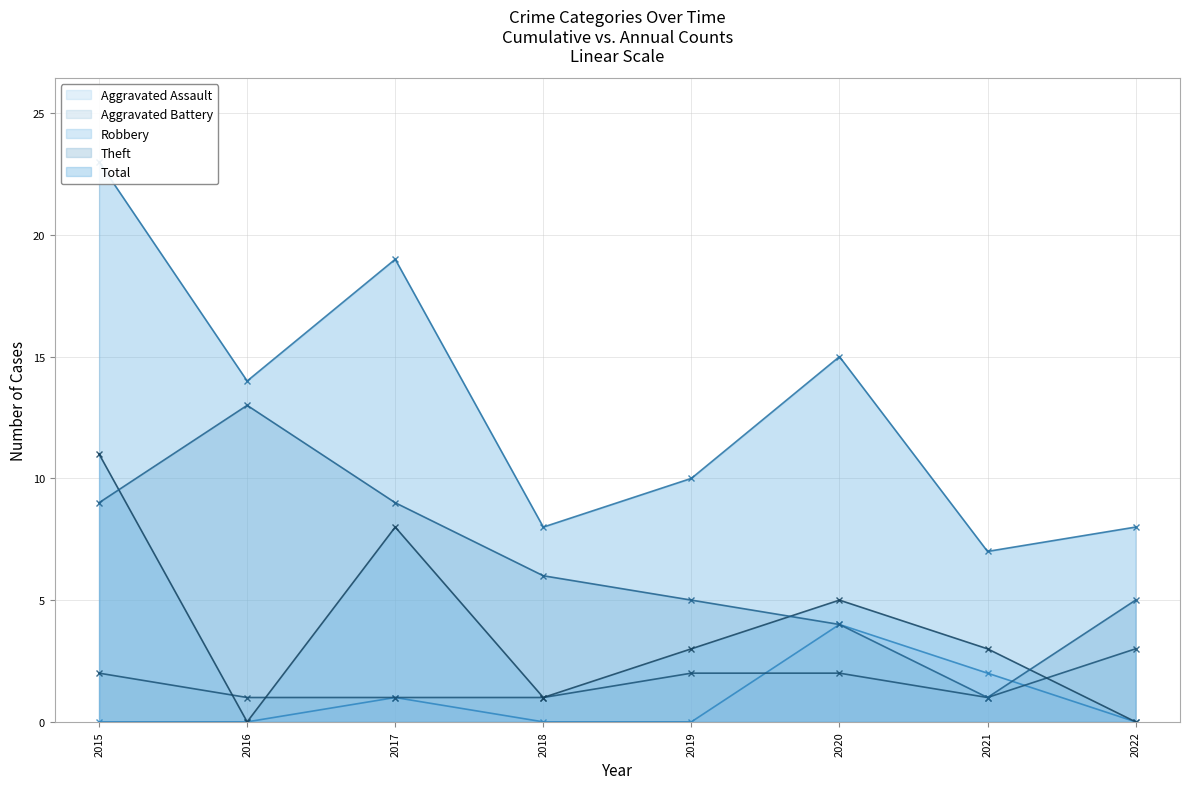

Reading left to right, transcribe all the data shown in this chart.

Aggravated Assault: 0	0	1	0	0	4	2	0
Aggravated Battery: 2	1	1	1	2	2	1	3
Robbery: 11	0	8	1	3	5	3	0
Theft: 9	13	9	6	5	4	1	5
Total: 23	14	19	8	10	15	7	8